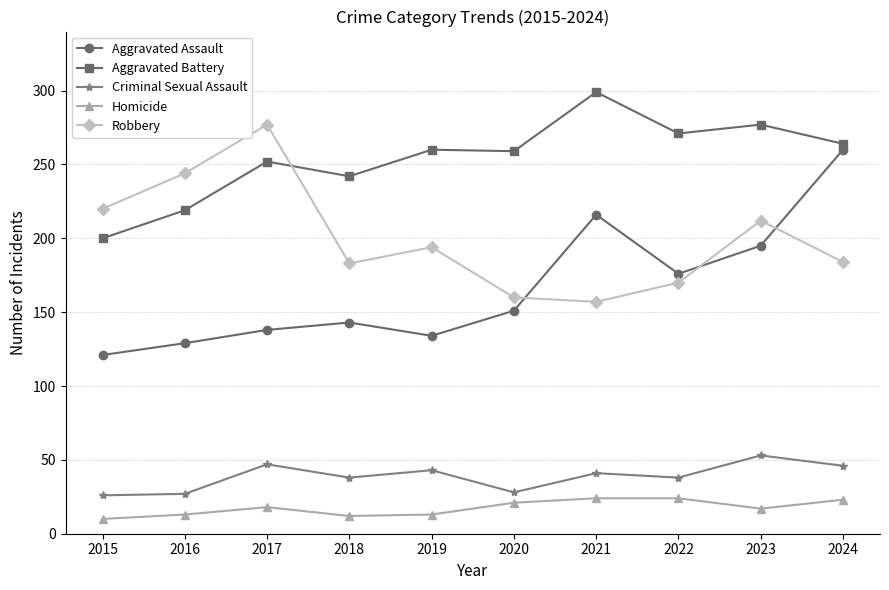

Rank the series by their maximum value, from lowest to highest.

Homicide, Criminal Sexual Assault, Aggravated Assault, Robbery, Aggravated Battery